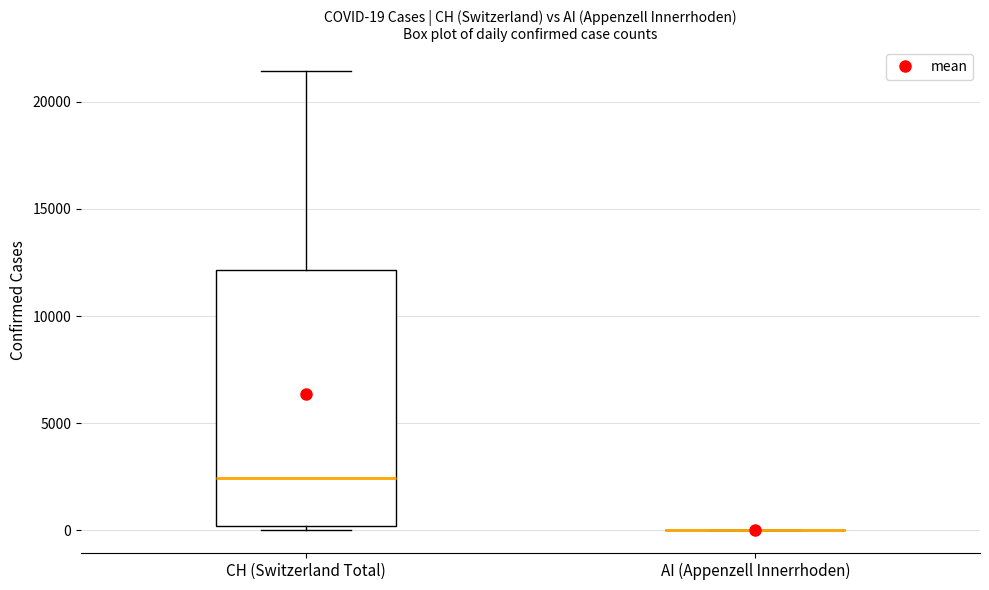

Comparing the boxes themselves (not the whiskers), which one is the tallest?

CH (Switzerland Total)